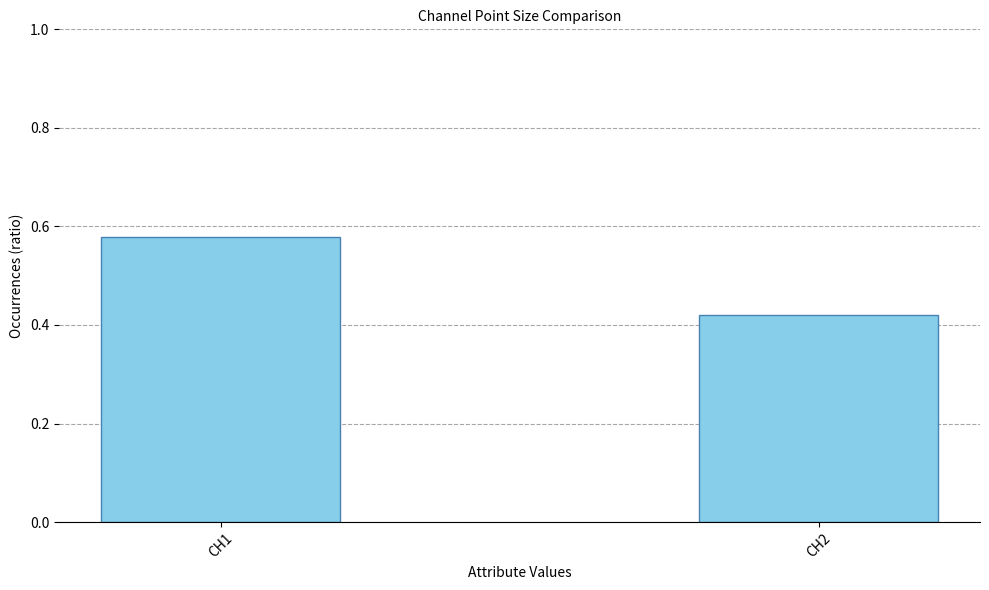

How many series are shown in this chart?

1